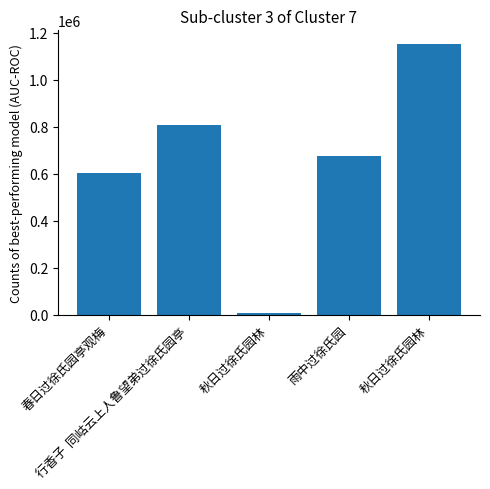

What is the label of the 4th bar from the left?

雨中过徐氏园